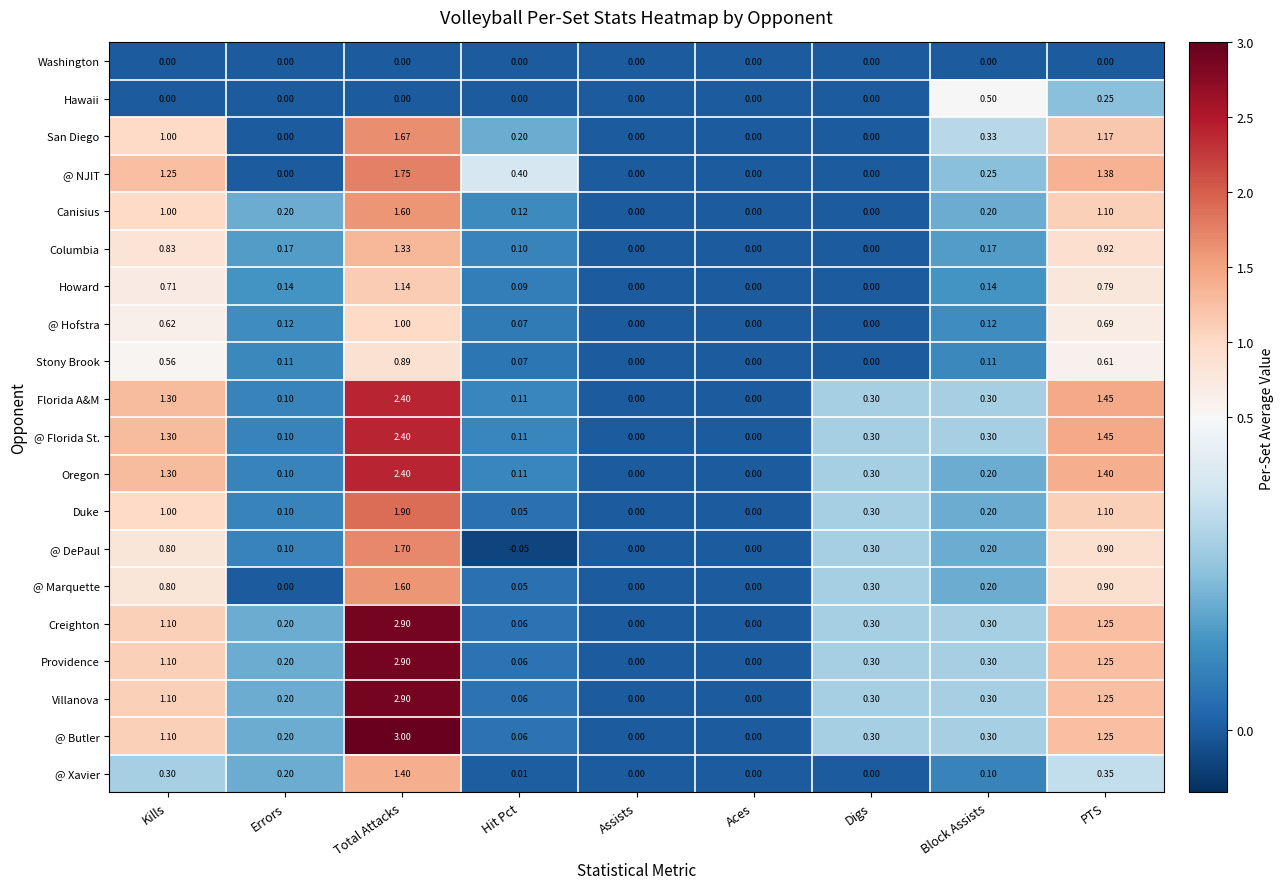

Which series has the largest total across all categories?

@ Butler